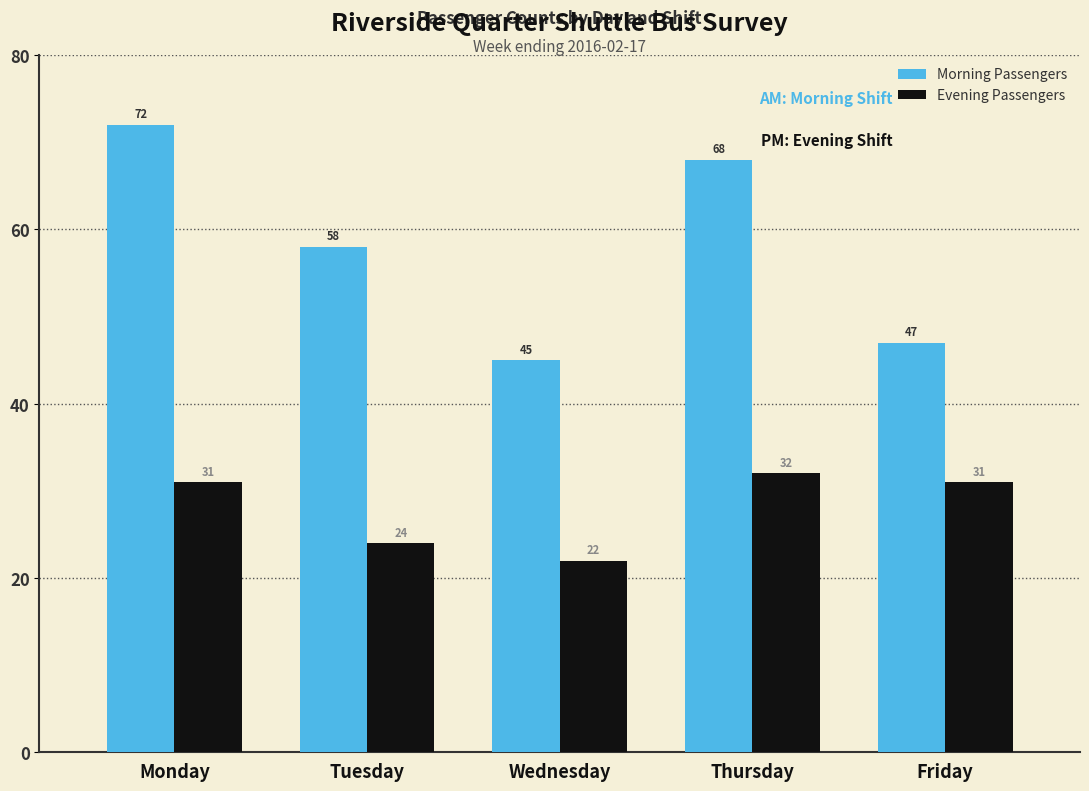

Reading right to left, list all the values displayed in this chart.

Morning Passengers: 47	68	45	58	72
Evening Passengers: 31	32	22	24	31